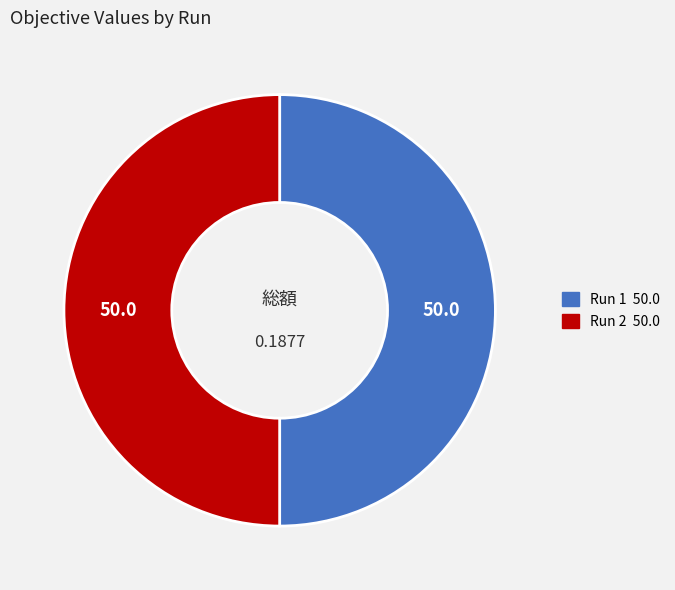

Do Run 1 and Run 2 together represent more than half of the pie?

Yes